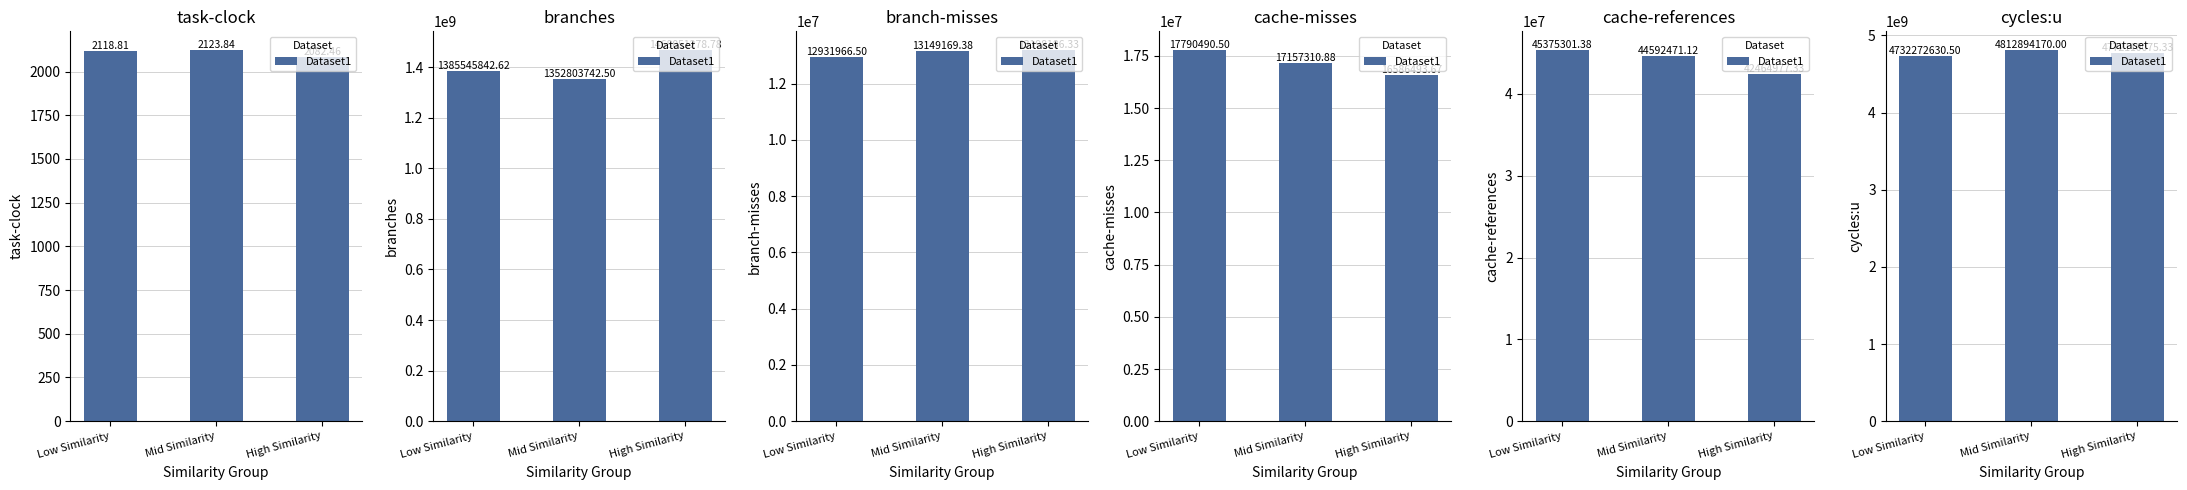

How many data points does each series have?

3